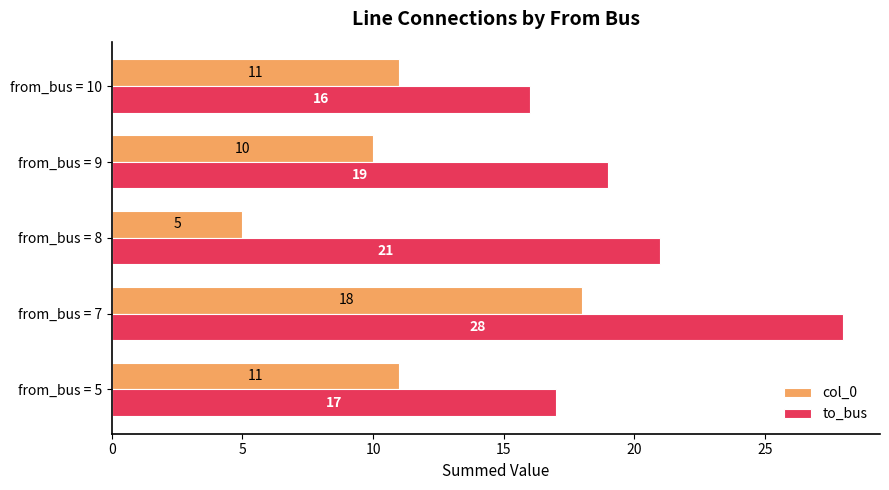

True or false: col_0 has a value of 11 at from_bus = 10.

True